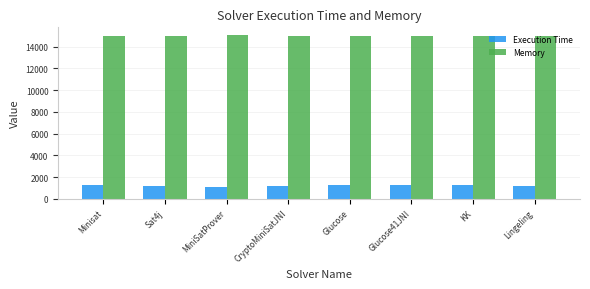

What position from the right is Minisat?

8